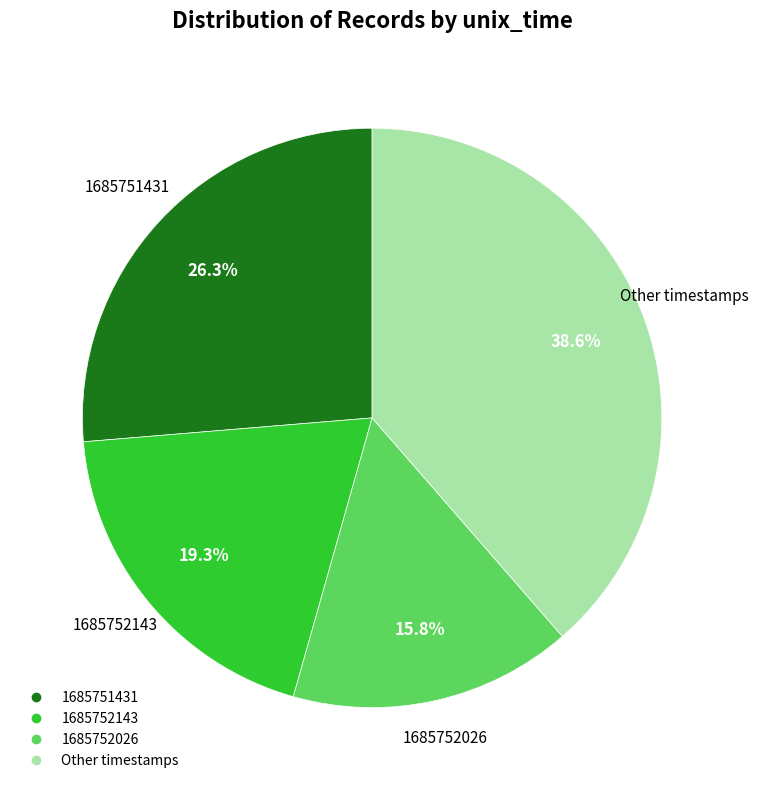

Does any single category account for the majority?

No